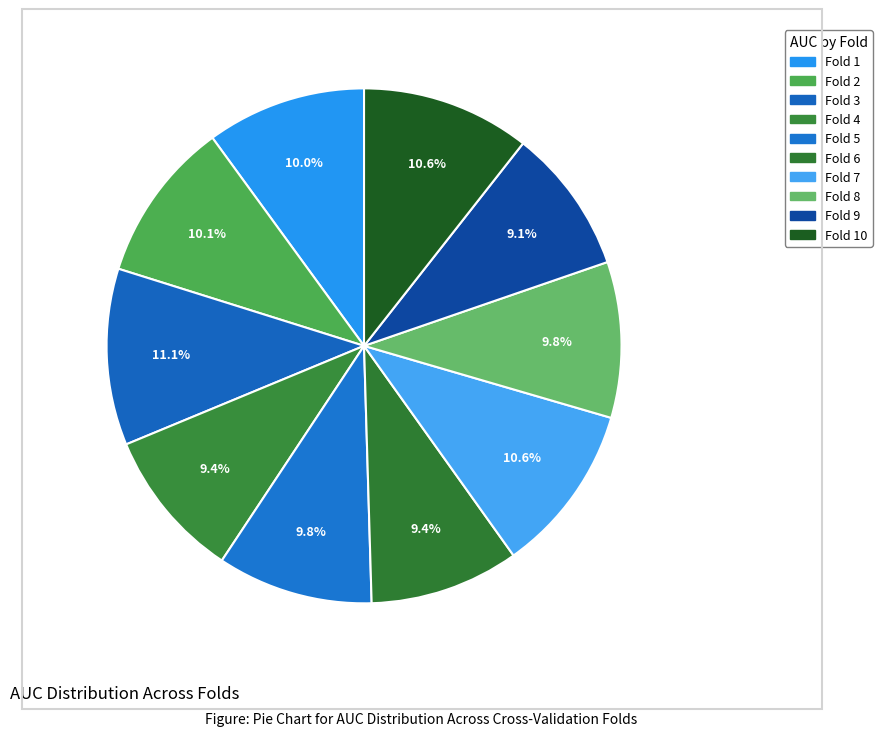

To the nearest percent, what portion does Fold 8 represent?

10%